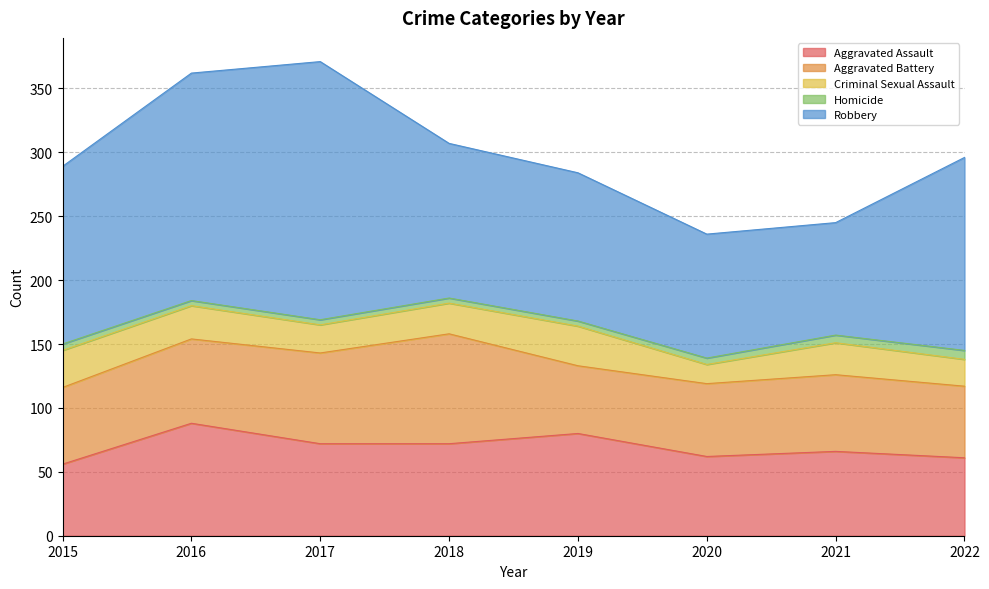

What is the spread (max minus min) of values at 2016?

174